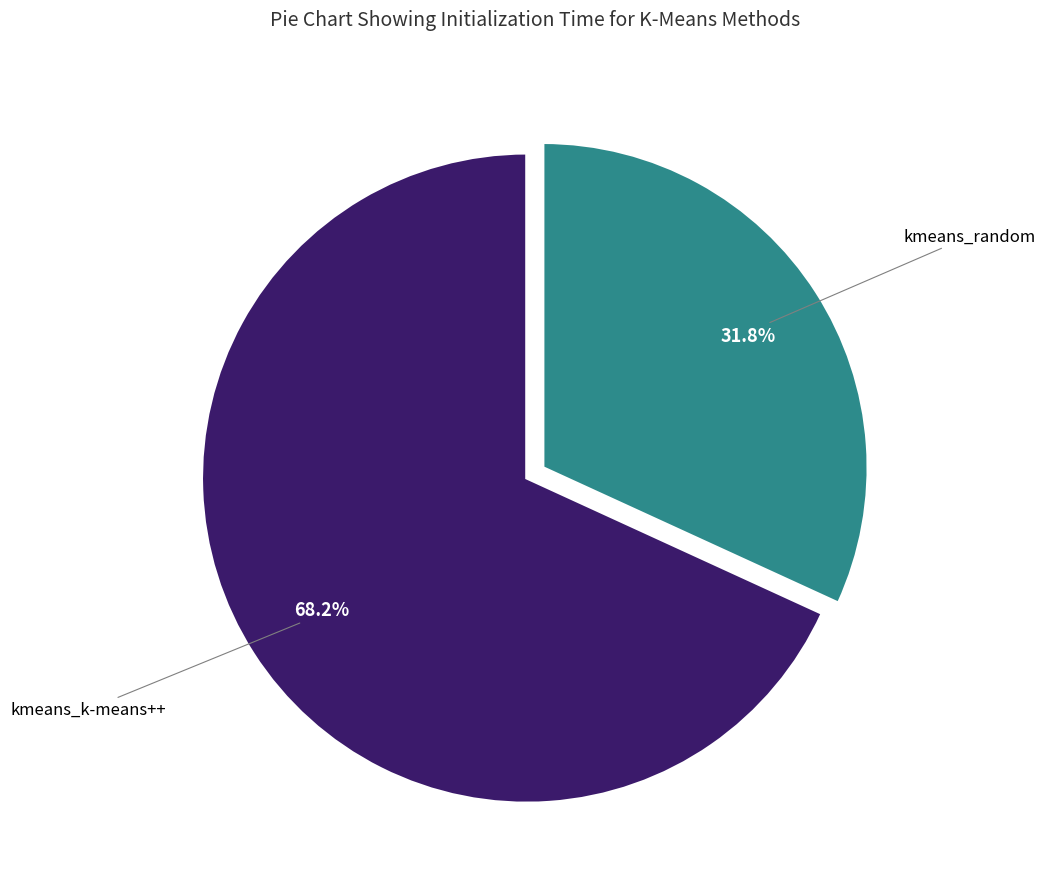

Does any single category account for the majority?

Yes